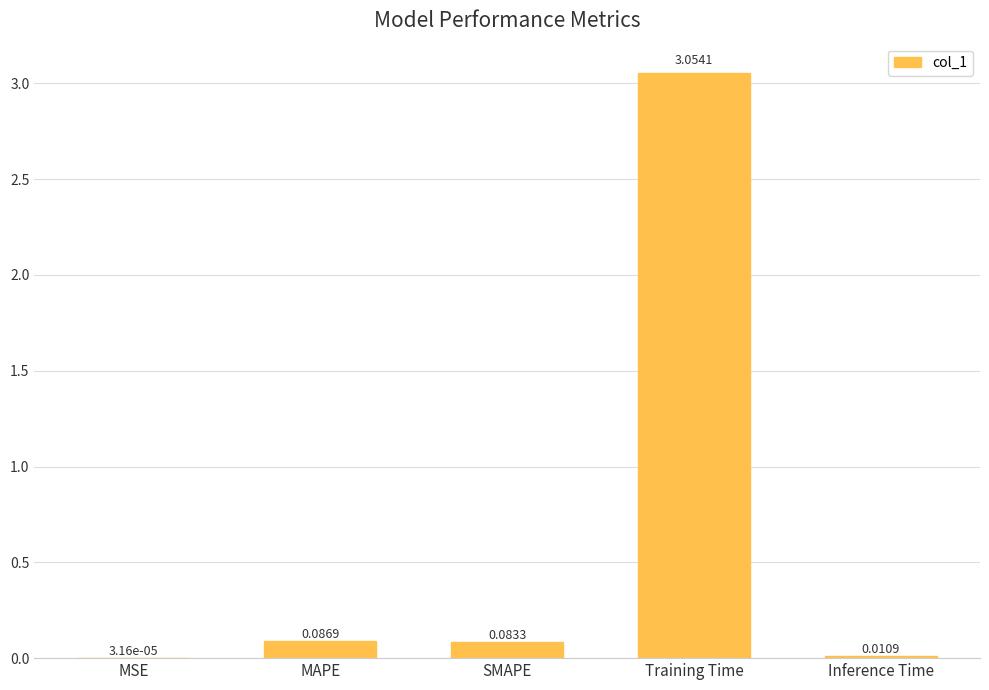

What is the sum of all values?

3.2